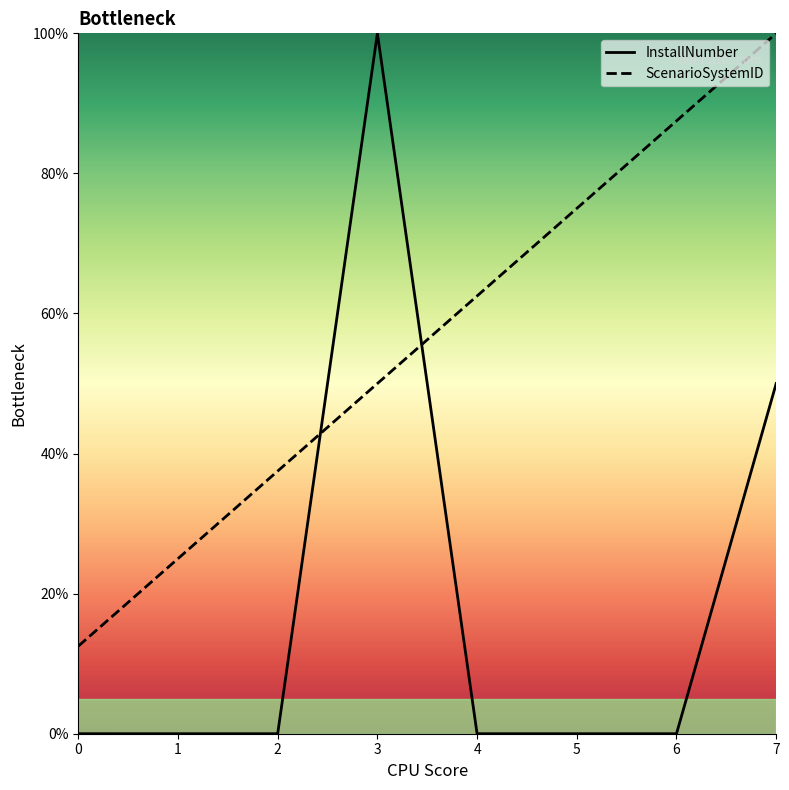

Which series ends up on top after the final intersection of InstallNumber and ScenarioSystemID?

ScenarioSystemID